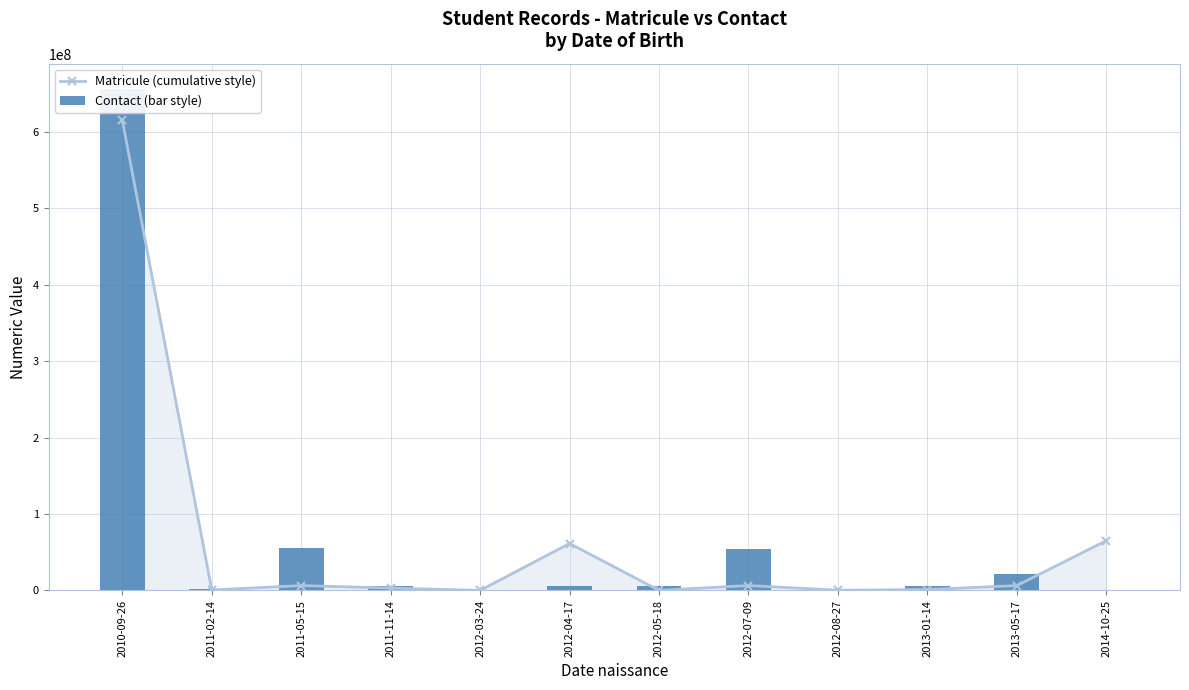

What is the maximum value shown in the chart?

656665654